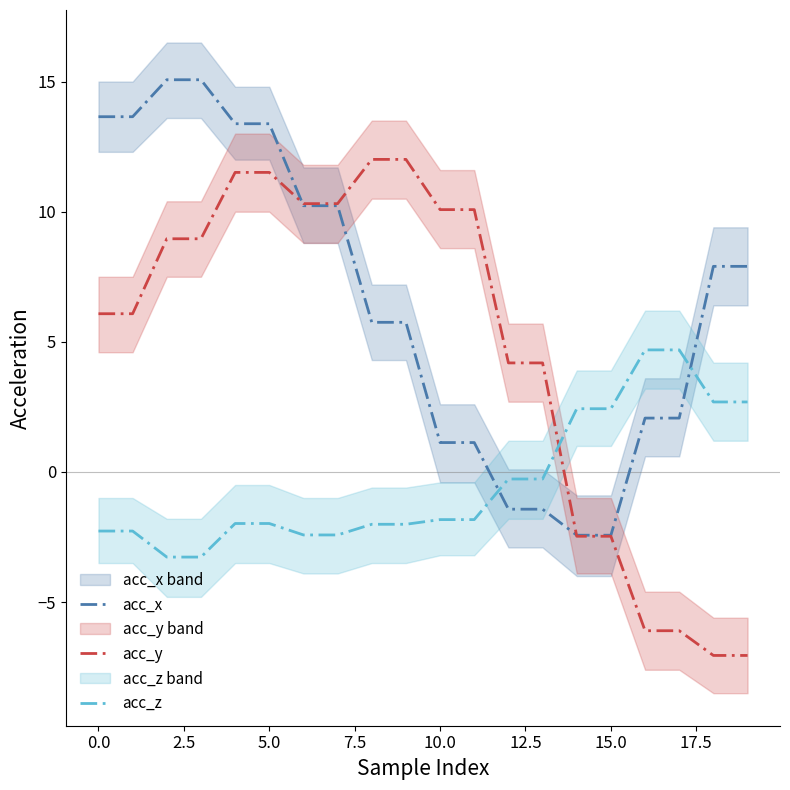

What is the maximum value for acc_x?

15.1